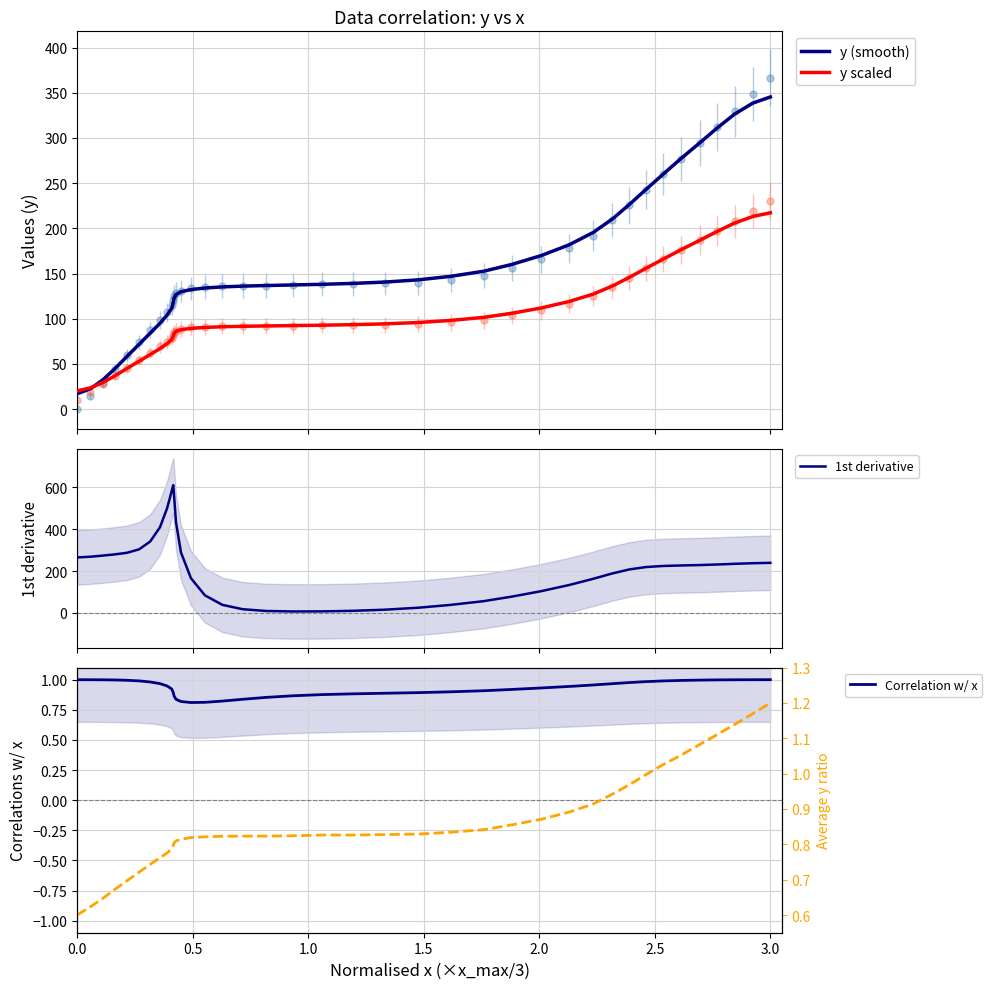

True or false: Correlation w/ x and y (smooth) cross at least once.

False